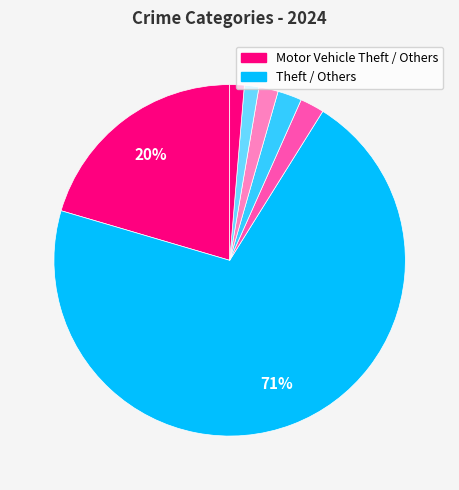

Is there a majority slice in this chart?

Yes